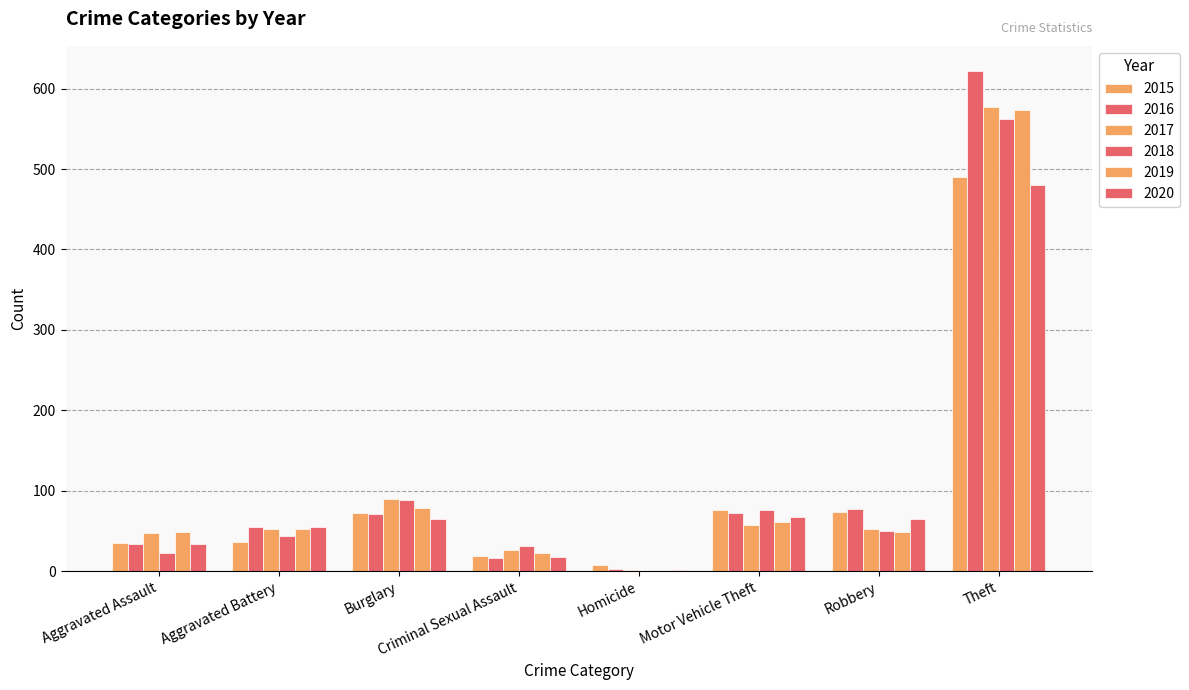

Count the number of data series in this chart.

6